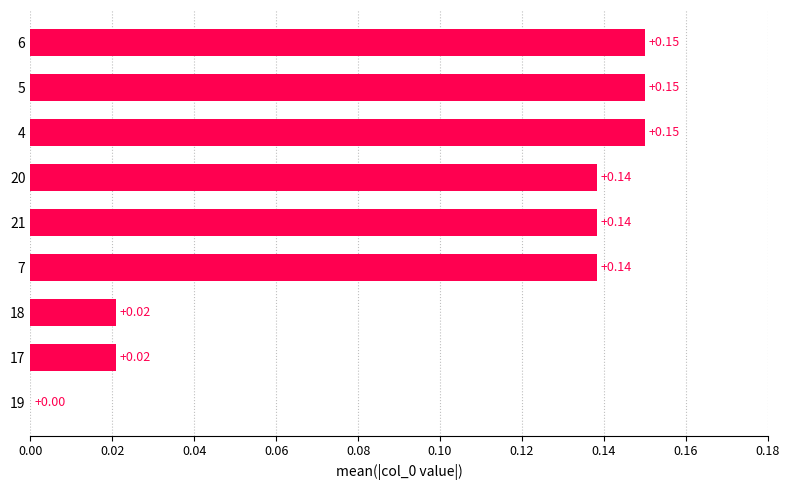

Does the chart contain stacked bars?

No